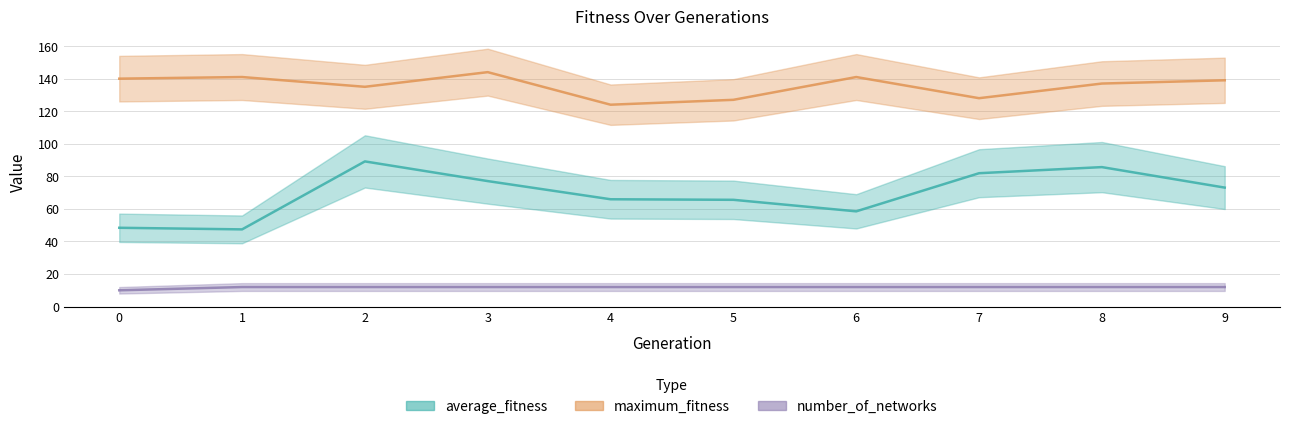

What is the total value across all series at 2?

236.2